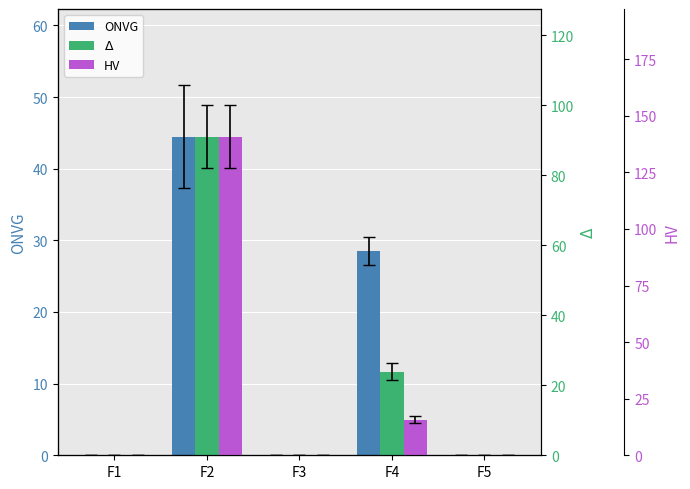

How many bars are there in each group?

3